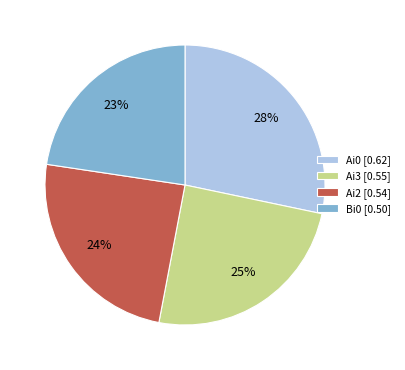

The Ai0 [0.62] slice represents 28% of the pie. True or false?

True